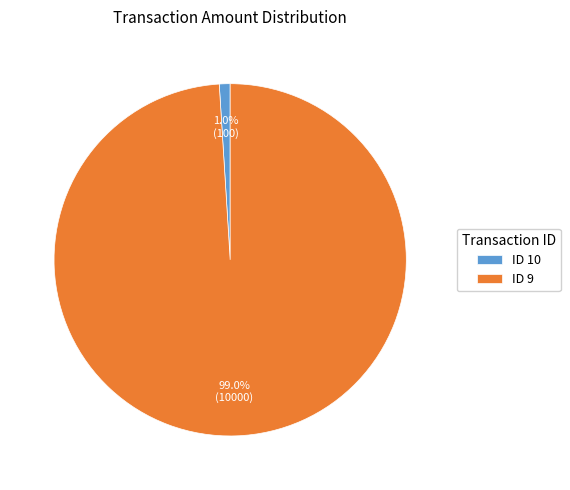

Which slice is the smallest?

ID 10